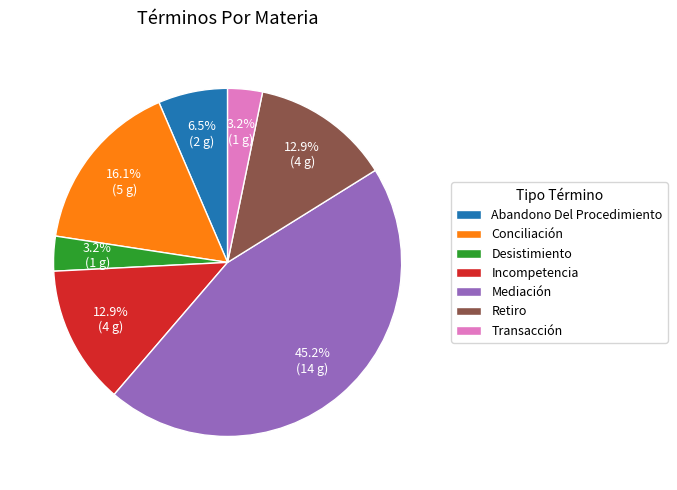

Do Desistimiento and Conciliación together represent more than half of the pie?

No